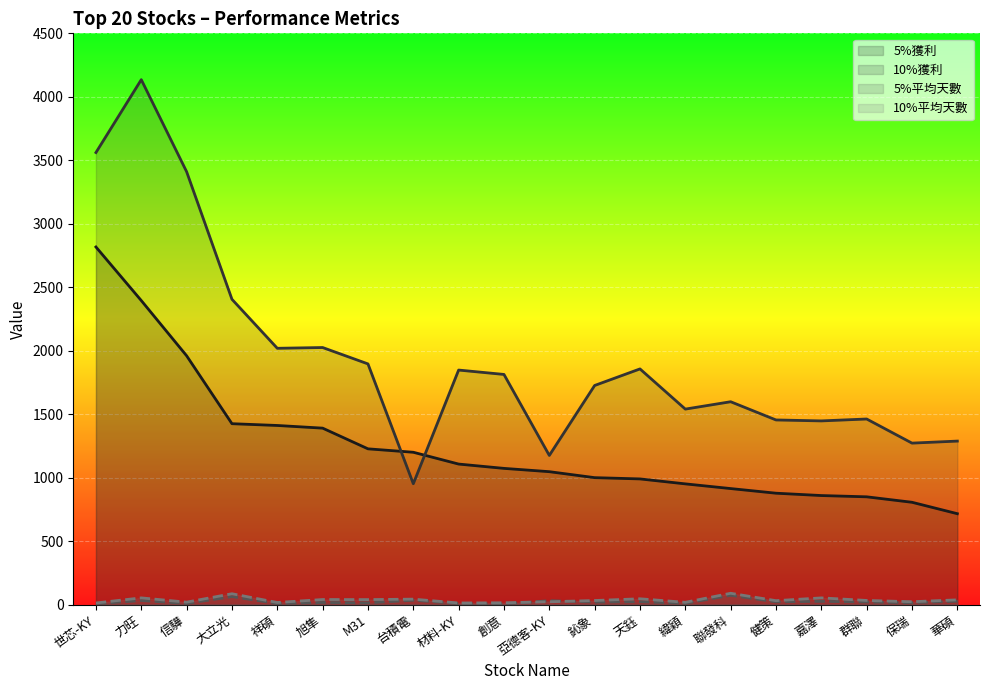

Which category has the lowest value in the 5%獲利 series?

華碩